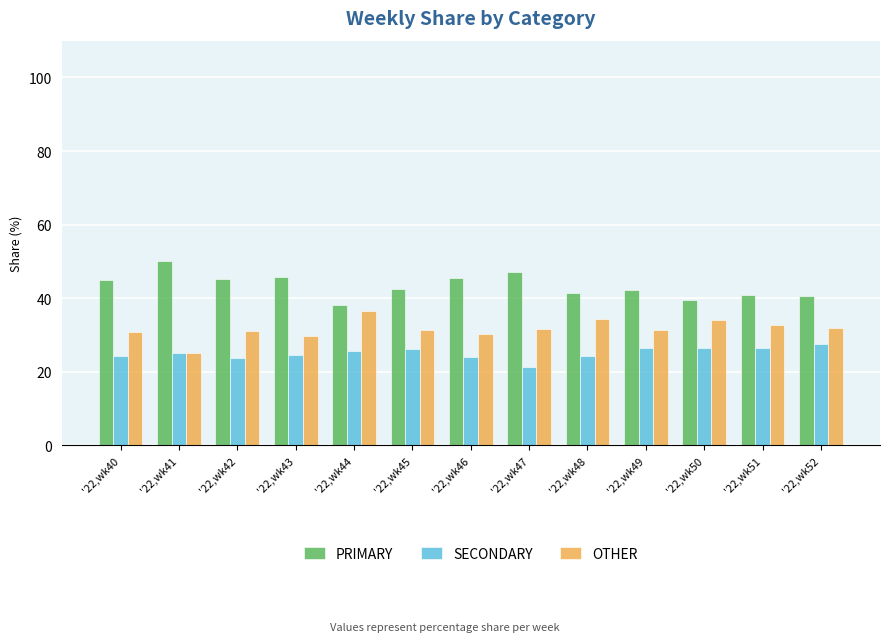

Is it true that SECONDARY equals 25.0 at '22,wk41?

True